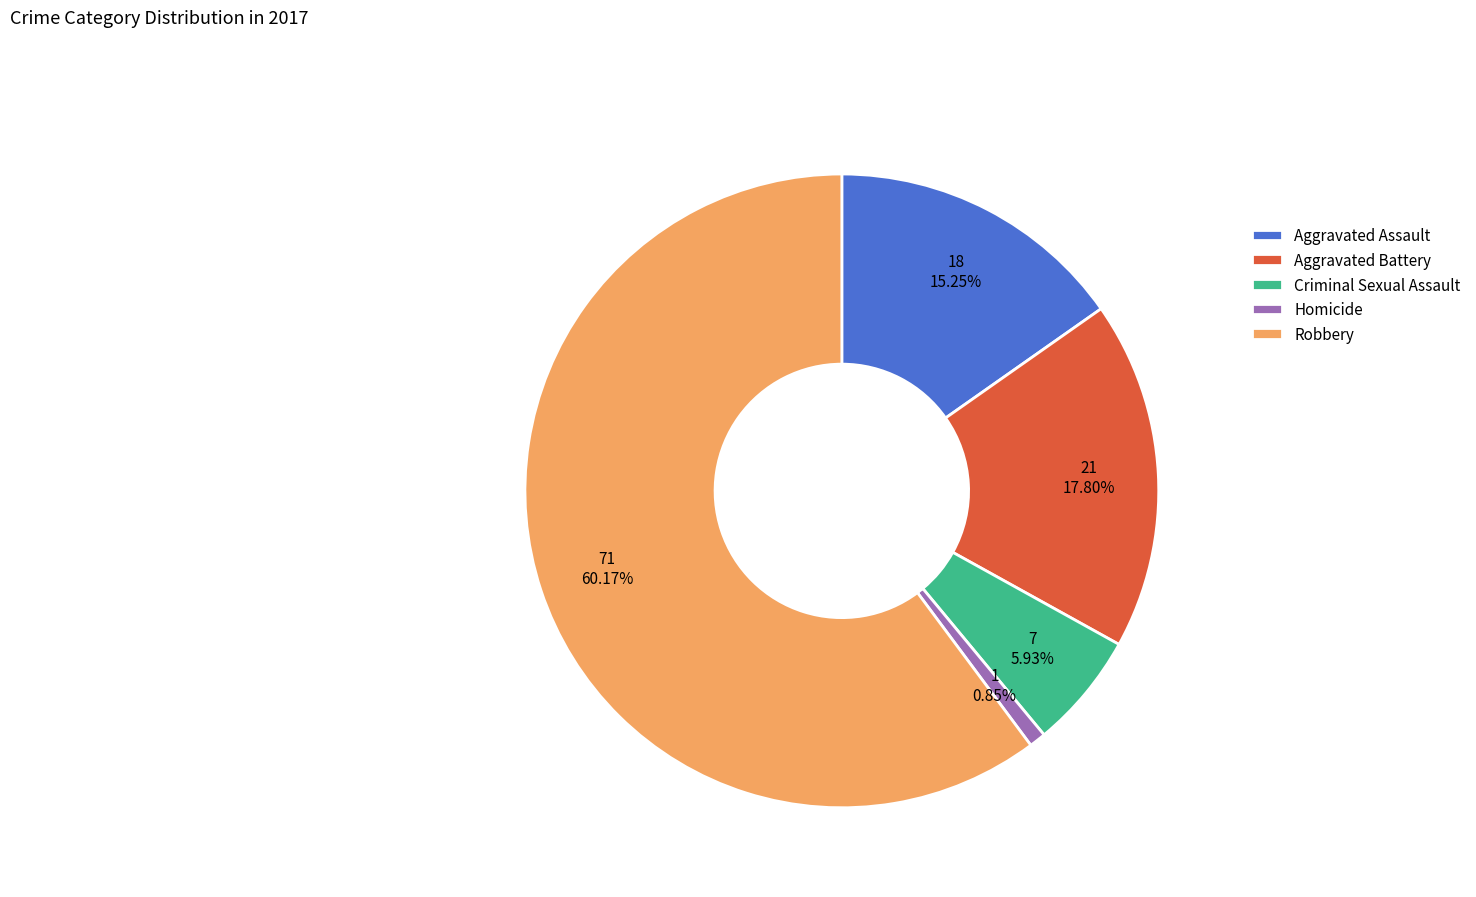

Which category has the biggest portion of the pie?

Robbery